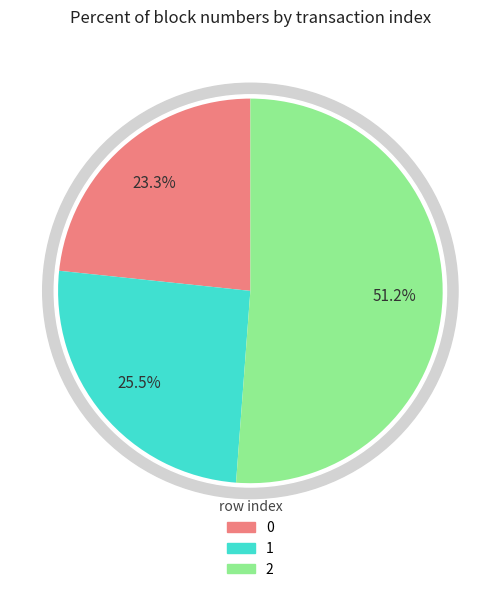

Between 2 and 0, which is larger?

2